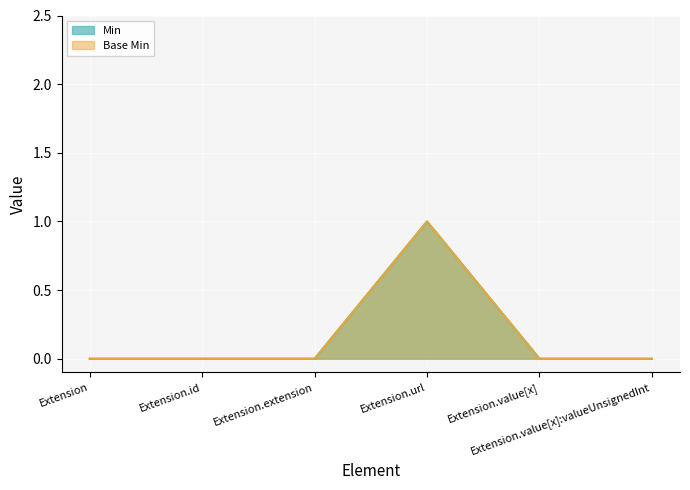

In Min, how many points are higher than both neighbors (excluding endpoints)?

1